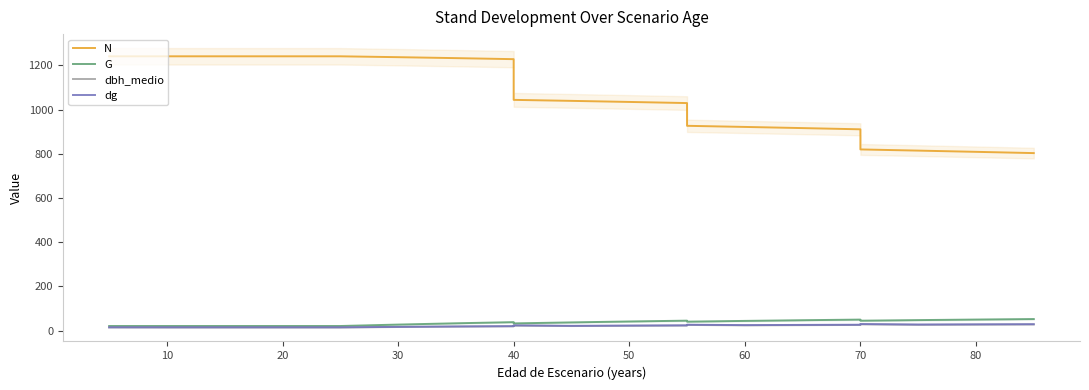

The value of dg at 40 is 23.3. True or false?

True